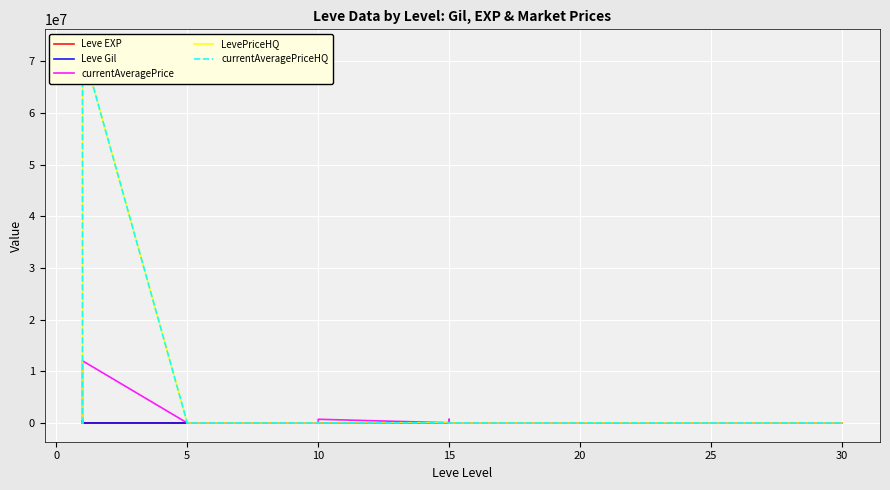

True or false: Leve EXP has more than 2 interior local peaks.

True